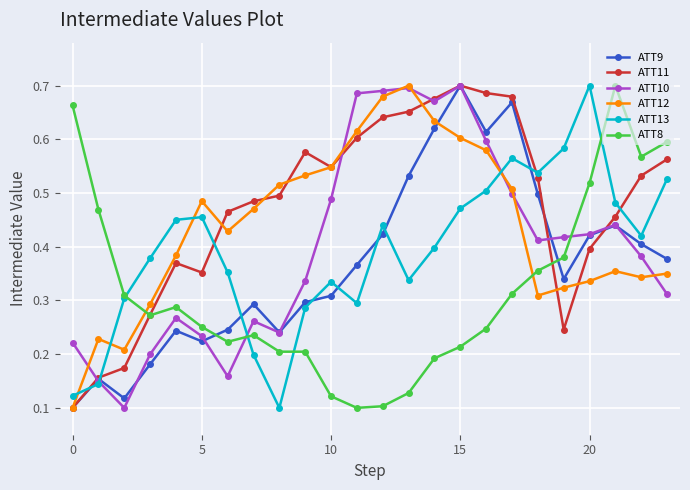

How many intersections are there between ATT8 and ATT9?

2